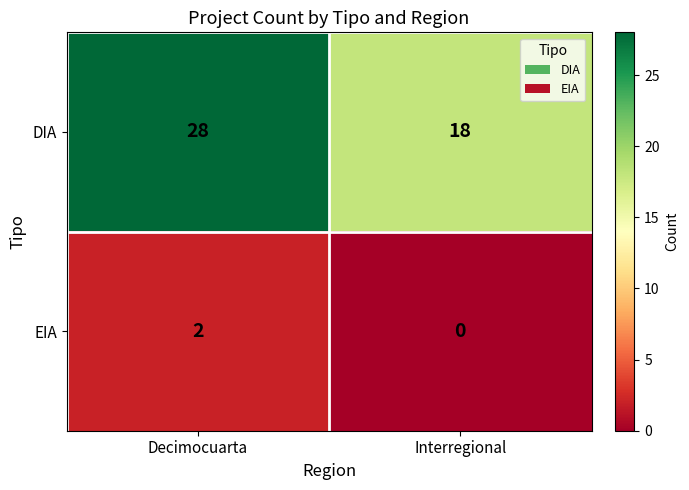

True or false: DIA has a value of 45 at Decimocuarta.

False